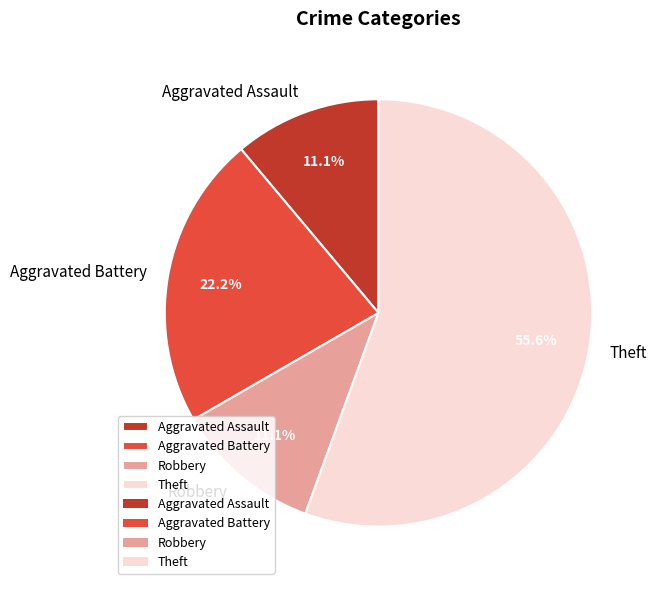

Does any single category account for the majority?

Yes